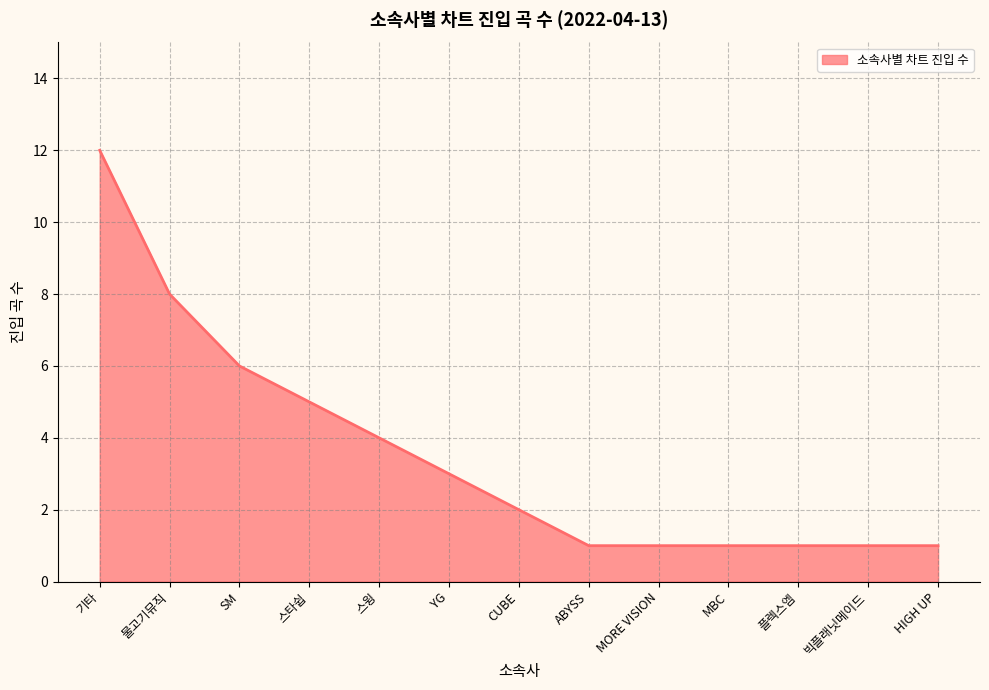

Reading right to left, what are all the values shown in this chart?

HIGH UP=1	빅플래닛메이드=1	플렉스엠=1	MBC=1	MORE VISION=1	ABYSS=1	CUBE=2	YG=3	스윙=4	스타쉽=5	SM=6	물고기뮤직=8	기타=12